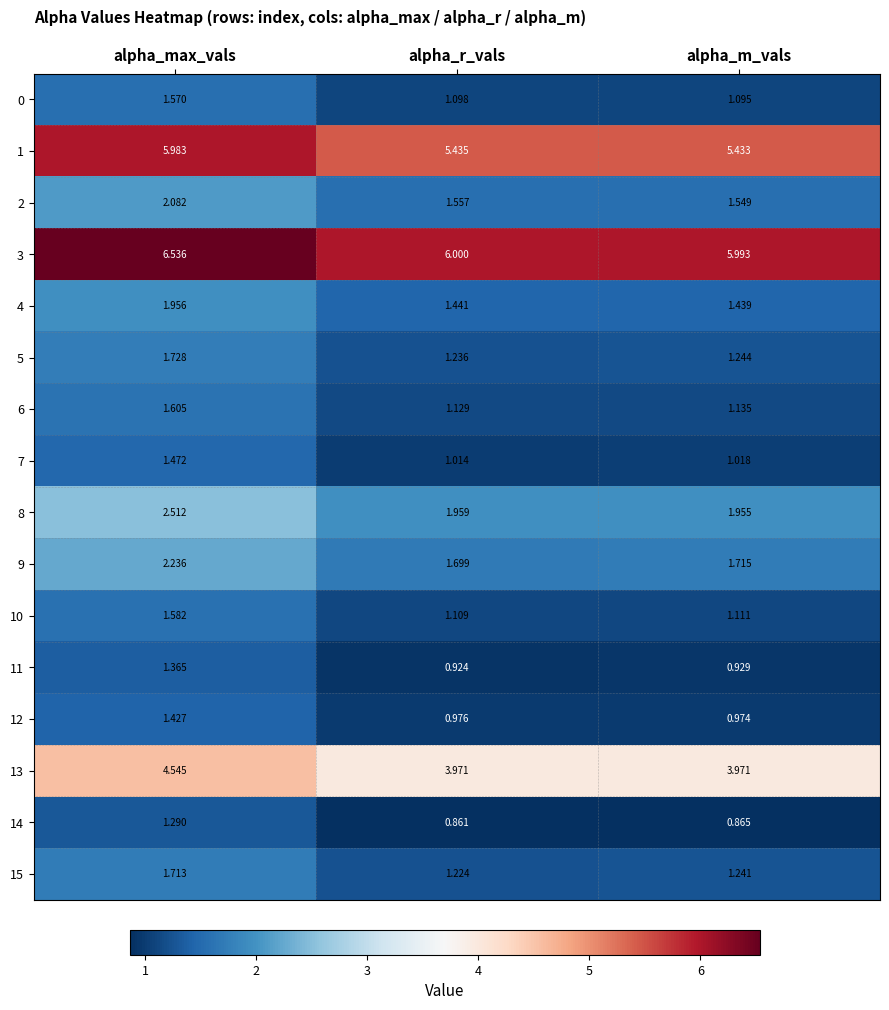

At which label is 9 closest to 1?

alpha_r_vals